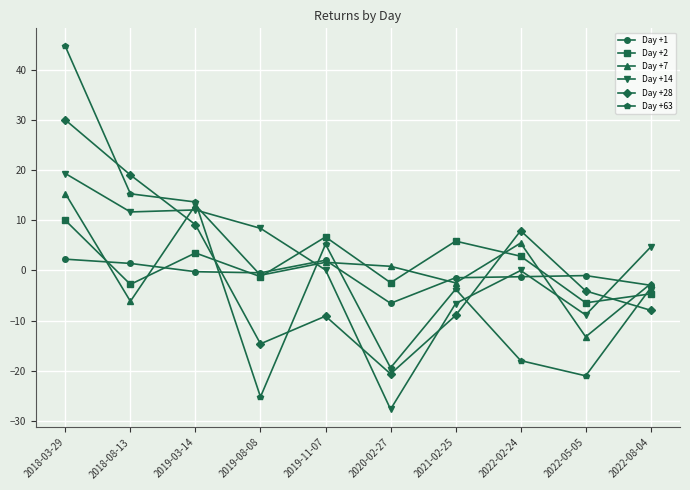

What is the total value across all series at 2022-08-04?

-17.1